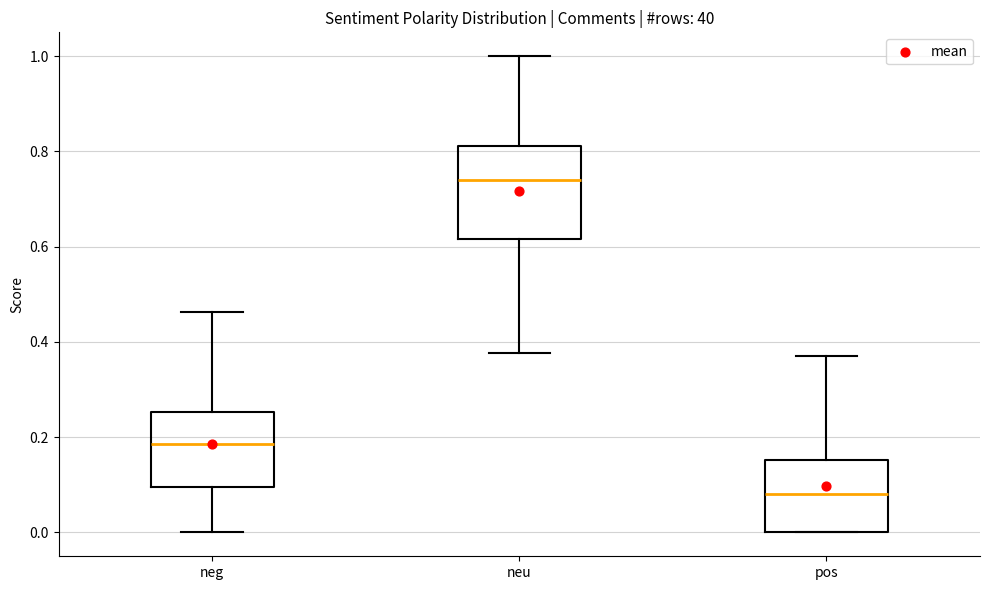

Which box has the lowest median line?

pos